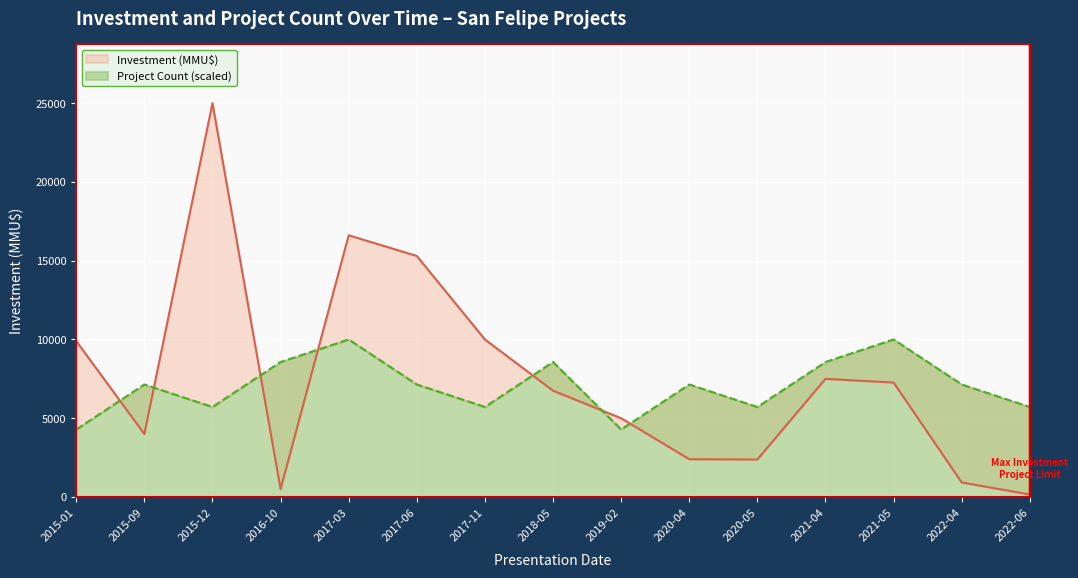

Reading left to right, extract all data points from this chart.

Count: 4285.7	7142.9	5714.3	8571.4	10000.0	7142.9	5714.3	8571.4	4285.7	7142.9	5714.3	8571.4	10000.0	7142.9	5714.3
Investment_M: 9900.0	4000.0	25000.0	500.0	16614.0	15300.0	10000.0	6750.0	5000.0	2400.0	2381.0	7500.0	7265.0	922.0	160.0